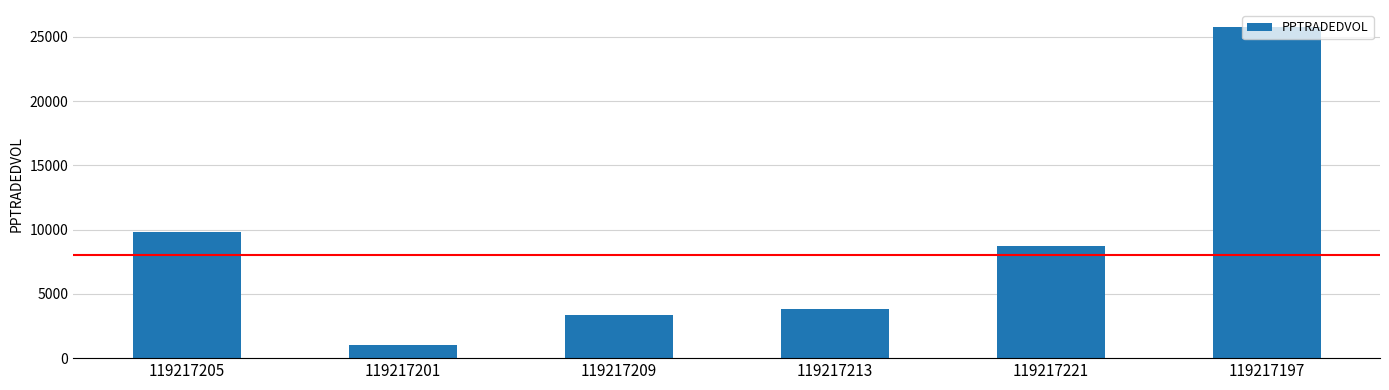

What position from the left is 119217213?

4